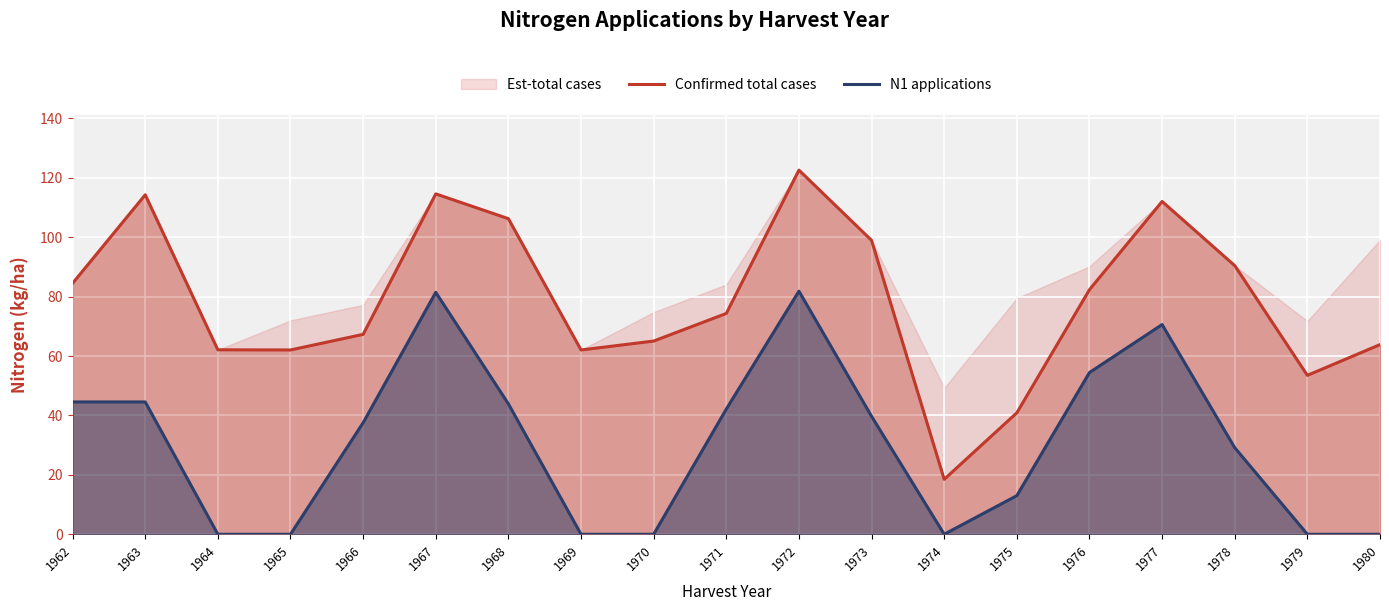

At which label does Confirmed total cases reach its peak?

1972